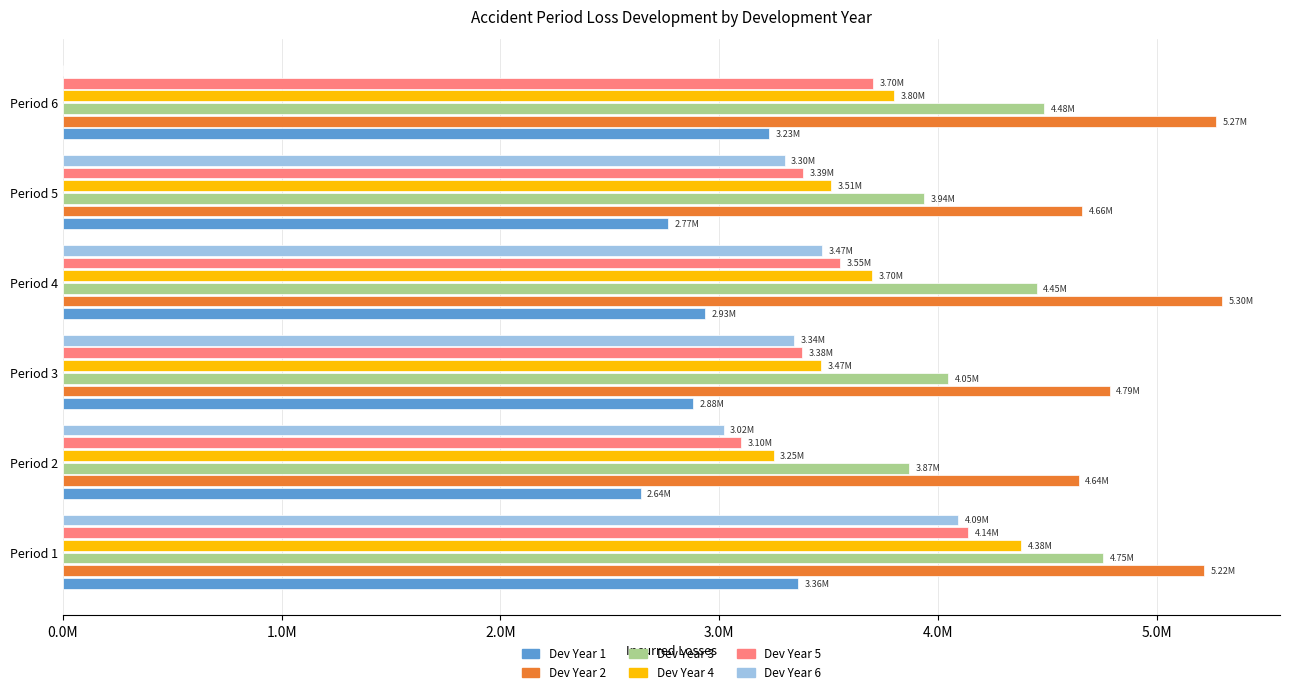

What are all the series names shown in the legend?

Dev Year 1, Dev Year 2, Dev Year 3, Dev Year 4, Dev Year 5, Dev Year 6